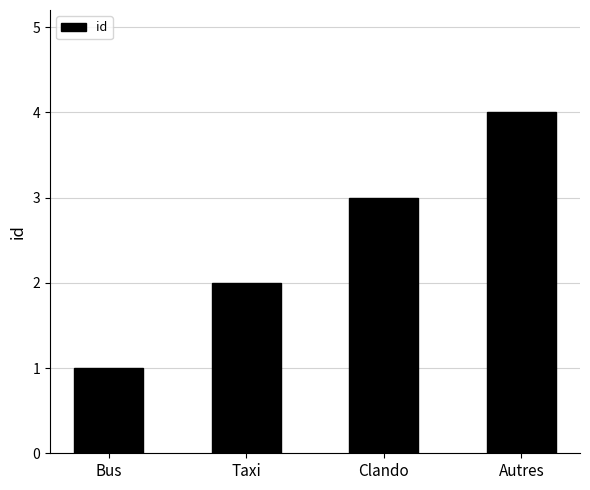

What value does the data have at Clando?

3